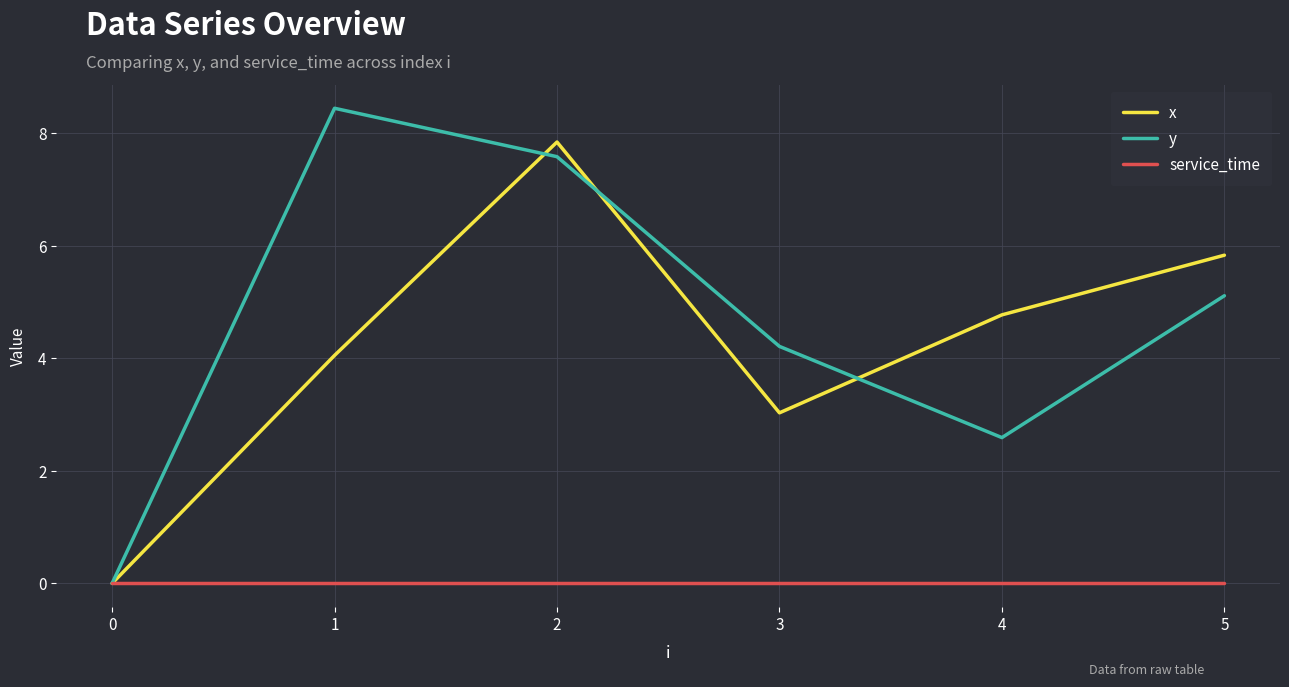

Which series has the largest total across all categories?

y